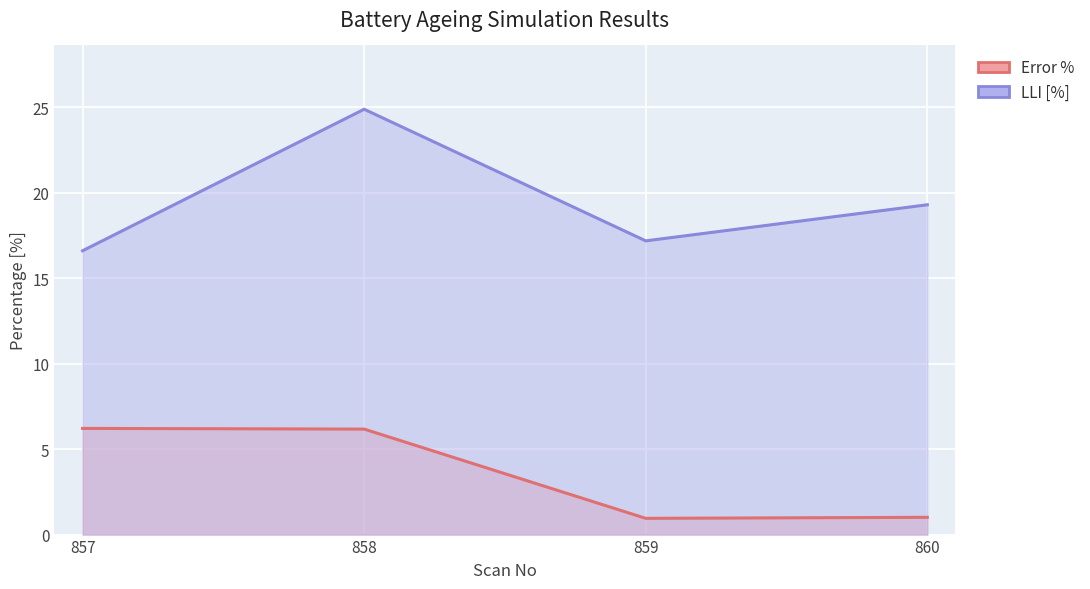

Which label corresponds to the largest value in the chart?

858